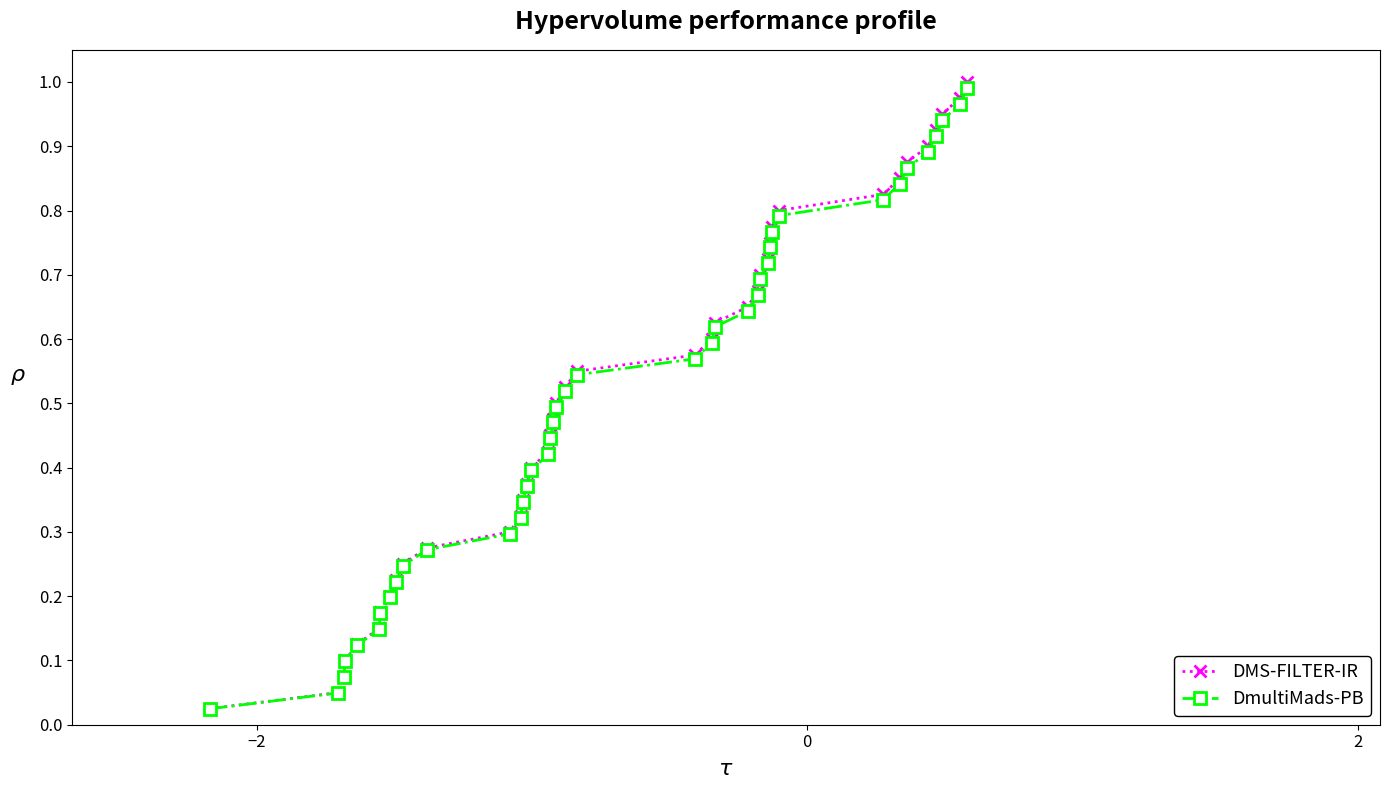

At how many categories does at least one series exceed 0?

40